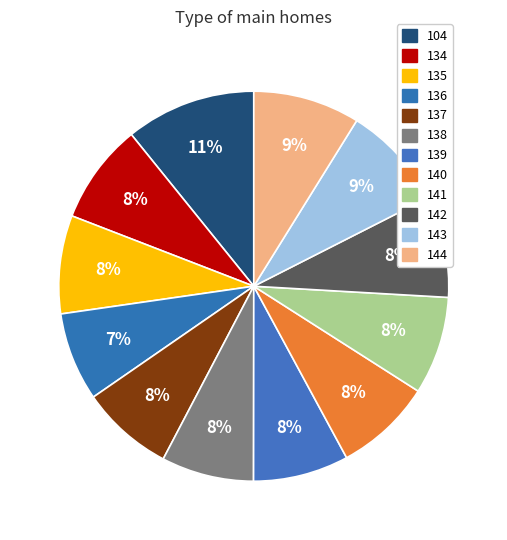

What percentage do 144 and 137 together represent?

16.5%